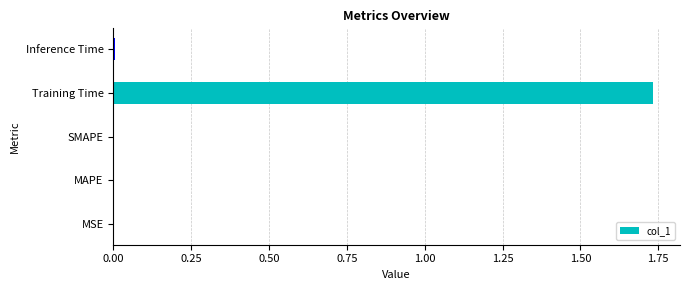

Is it true that the value at MSE is 0.0?

True